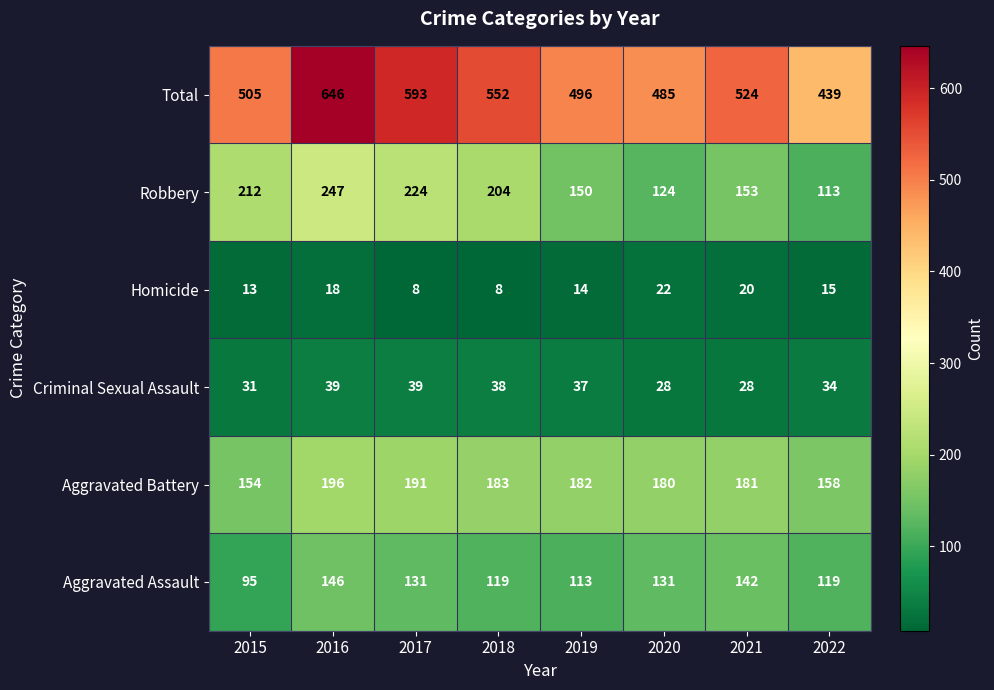

What is the difference between the highest and lowest values at 2016?

628